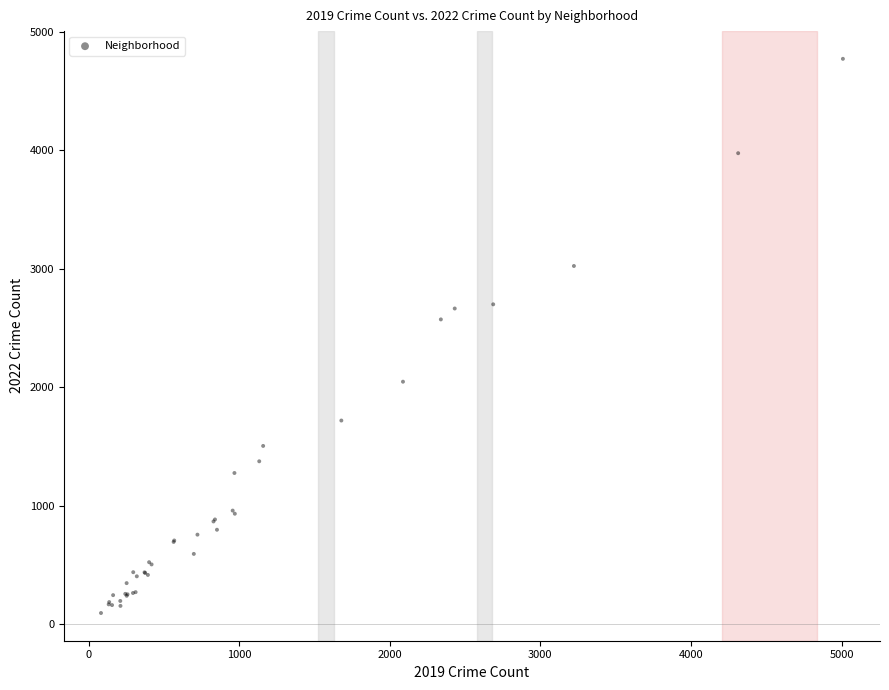

What Y value in the scatter plot is closest to 2433?

2572.9